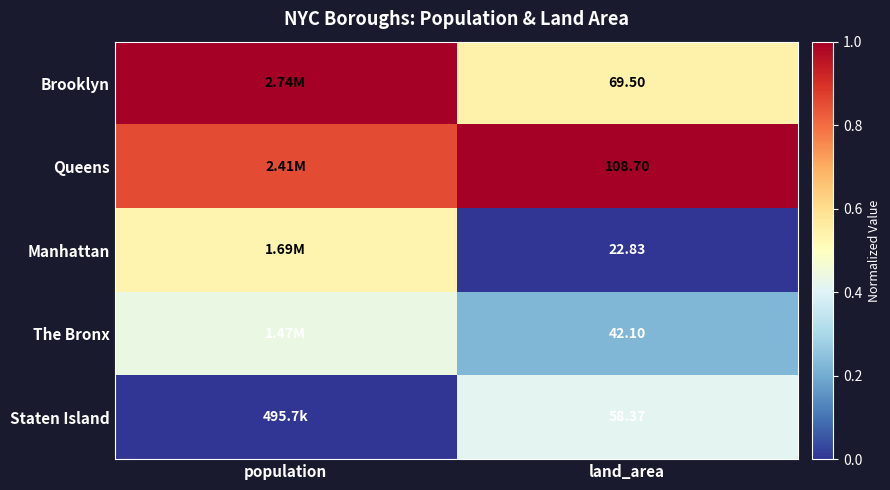

At which category does the chart reach its minimum across all series?

land_area